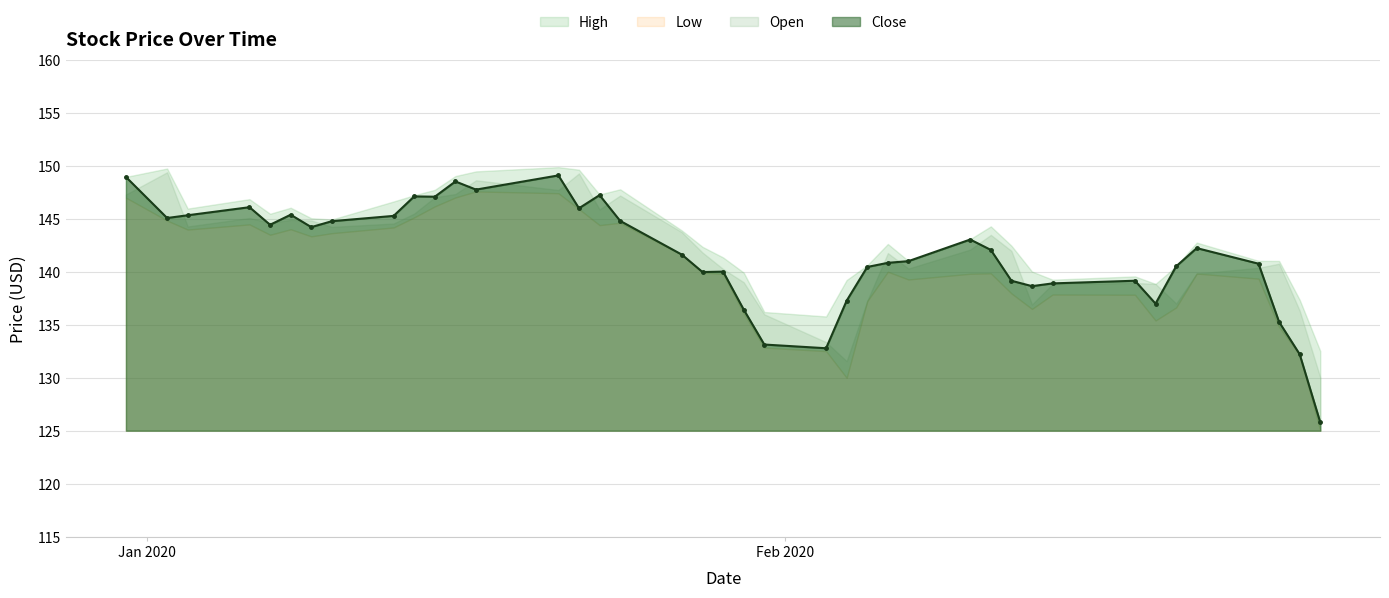

List the series in order of their peak value, lowest first.

Low, Close, Open, High